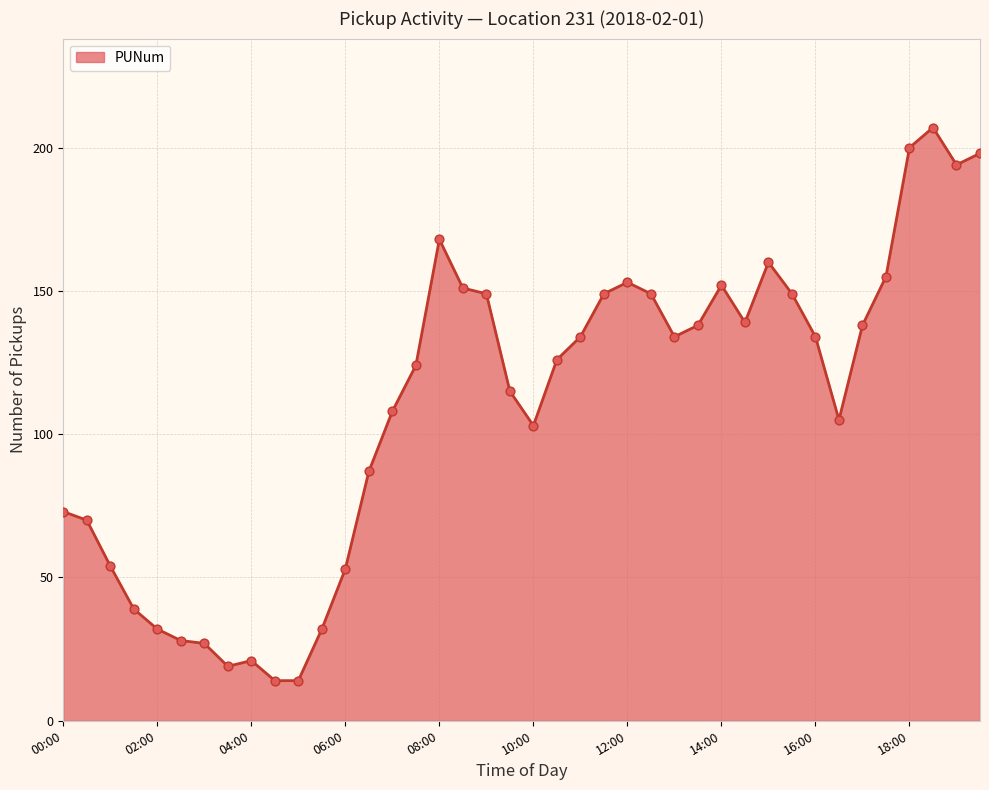

What is the minimum value shown in the chart?

14